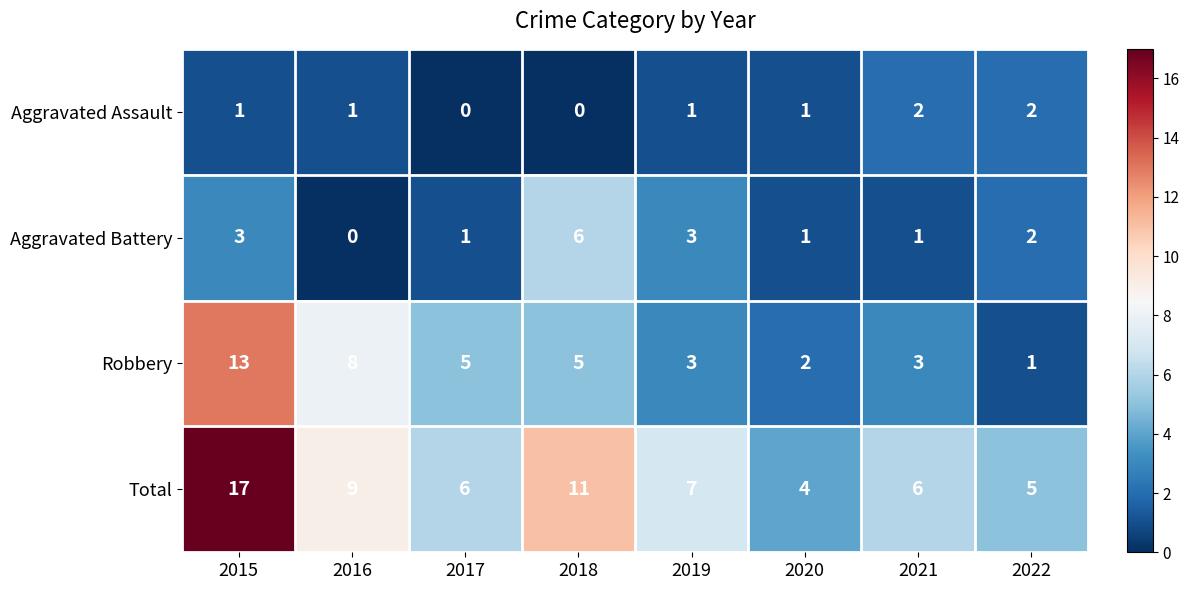

What is the sum of all Aggravated Assault values?

8